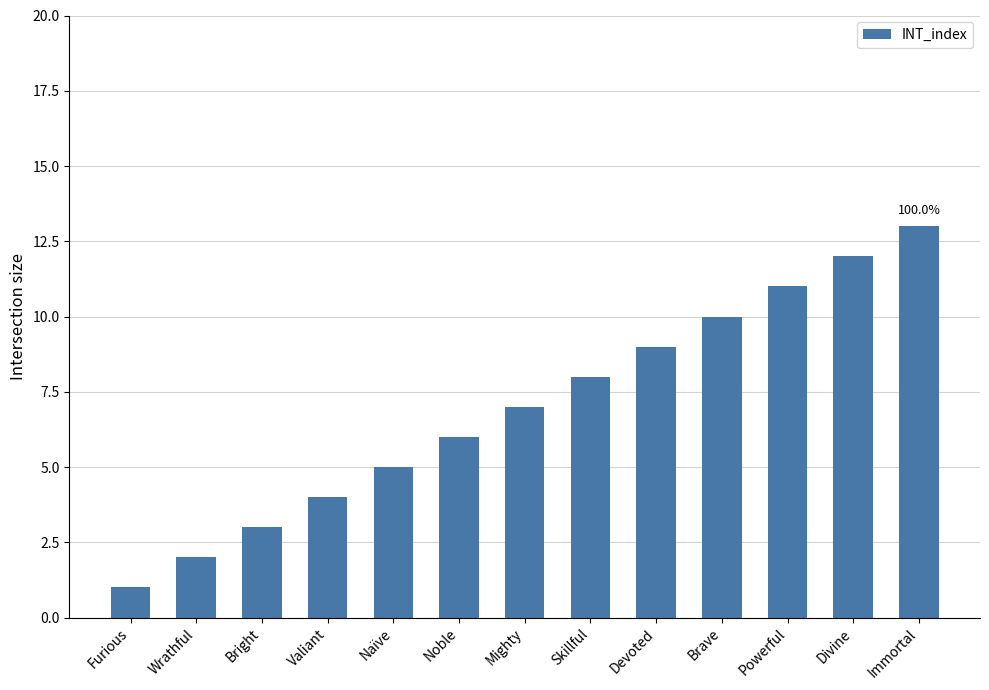

Are the bars horizontal?

No